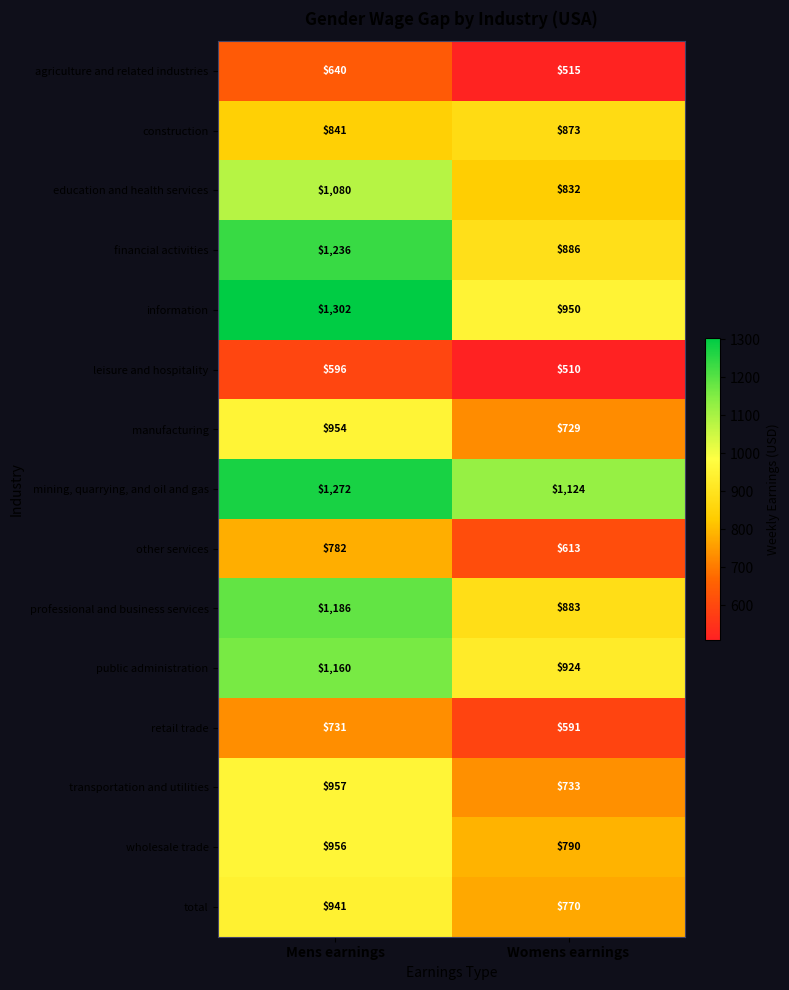

Reading right to left, transcribe all the data shown in this chart.

agriculture and related industries: 515	640
construction: 873	841
education and health services: 832	1080
financial activities: 886	1236
information: 950	1302
leisure and hospitality: 510	596
manufacturing: 729	954
mining, quarrying, and oil and gas: 1124	1272
other services: 613	782
professional and business services: 883	1186
public administration: 924	1160
retail trade: 591	731
transportation and utilities: 733	957
wholesale trade: 790	956
total: 770	941